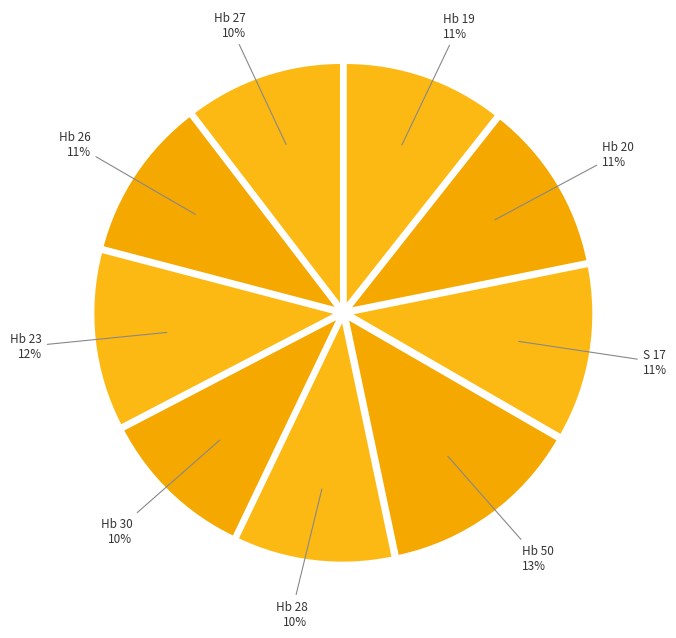

True or false: Hb 28 accounts for 10% of the total.

True